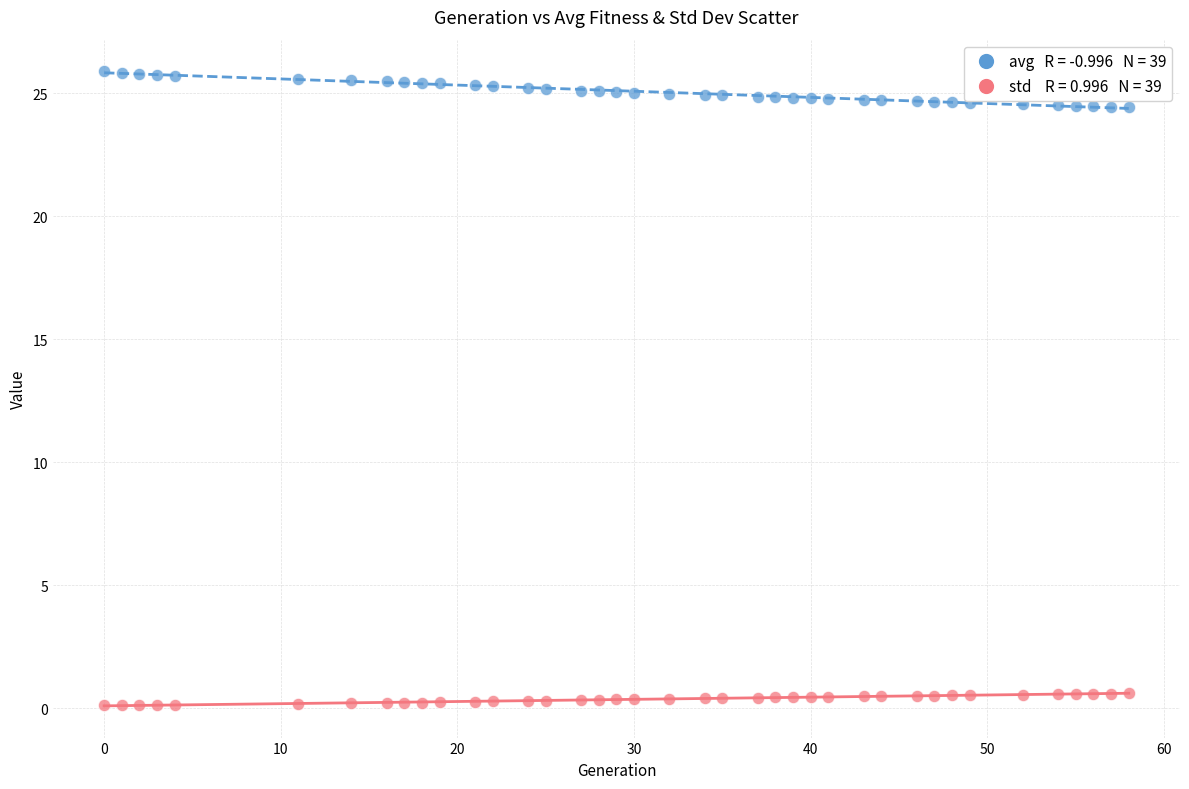

Across all data points, what is the range of X values (max minus min)?

58.0